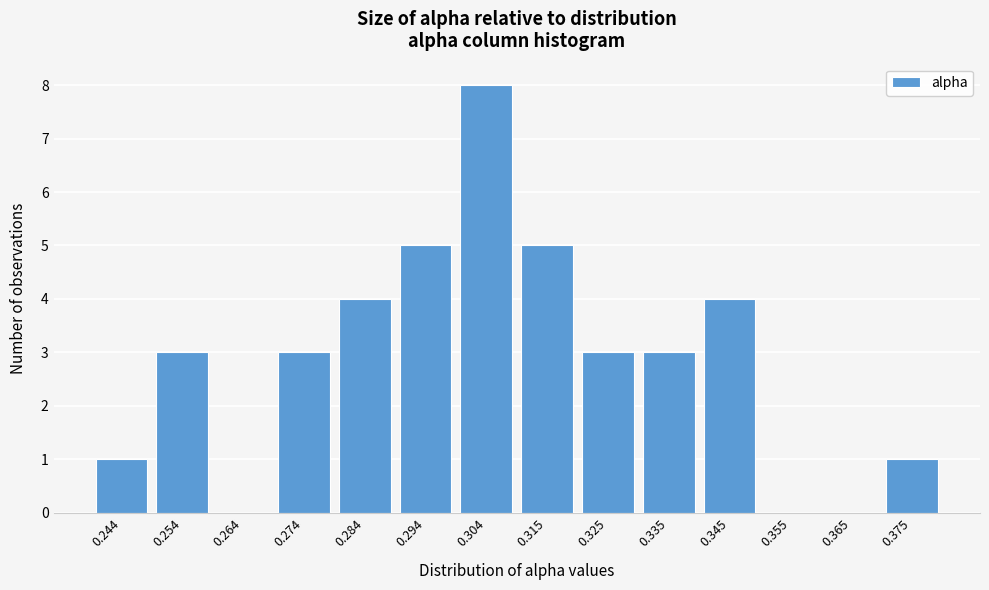

Reading right to left, what are all the values shown in this chart?

0.375=1	0.365=0	0.355=0	0.345=4	0.335=3	0.325=3	0.315=5	0.304=8	0.294=5	0.284=4	0.274=3	0.264=0	0.254=3	0.244=1